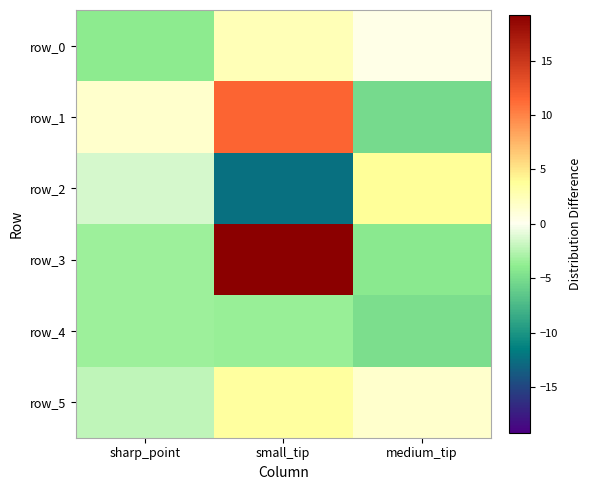

Reading right to left, what are all the values shown in this chart?

row_0: medium_tip=0.4	small_tip=2.5	sharp_point=-3.9
row_1: medium_tip=-5.2	small_tip=11.6	sharp_point=1.6
row_2: medium_tip=3.9	small_tip=-12.4	sharp_point=-1.4
row_3: medium_tip=-4.1	small_tip=19.2	sharp_point=-3.4
row_4: medium_tip=-4.8	small_tip=-3.5	sharp_point=-3.4
row_5: medium_tip=1.6	small_tip=3.5	sharp_point=-2.1